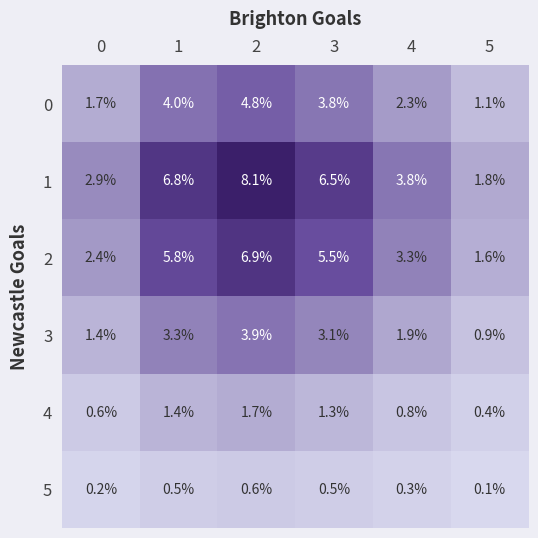

List the series in order of their peak value, highest first.

1, 2, 0, 3, 4, 5